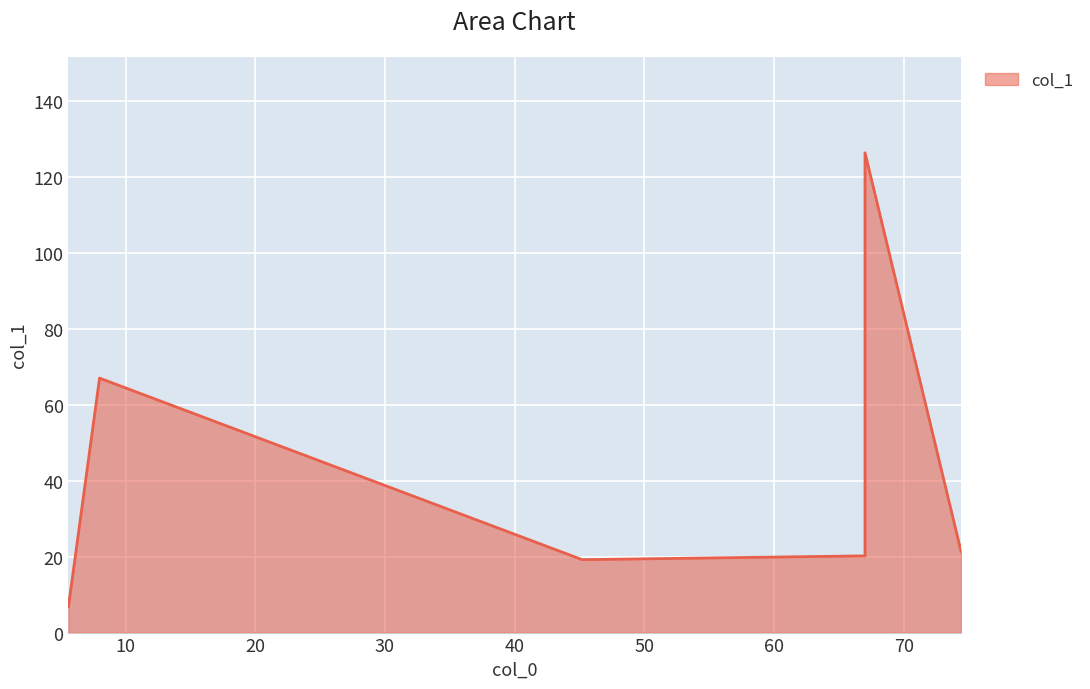

What is the difference between the second highest and minimum values?

60.2